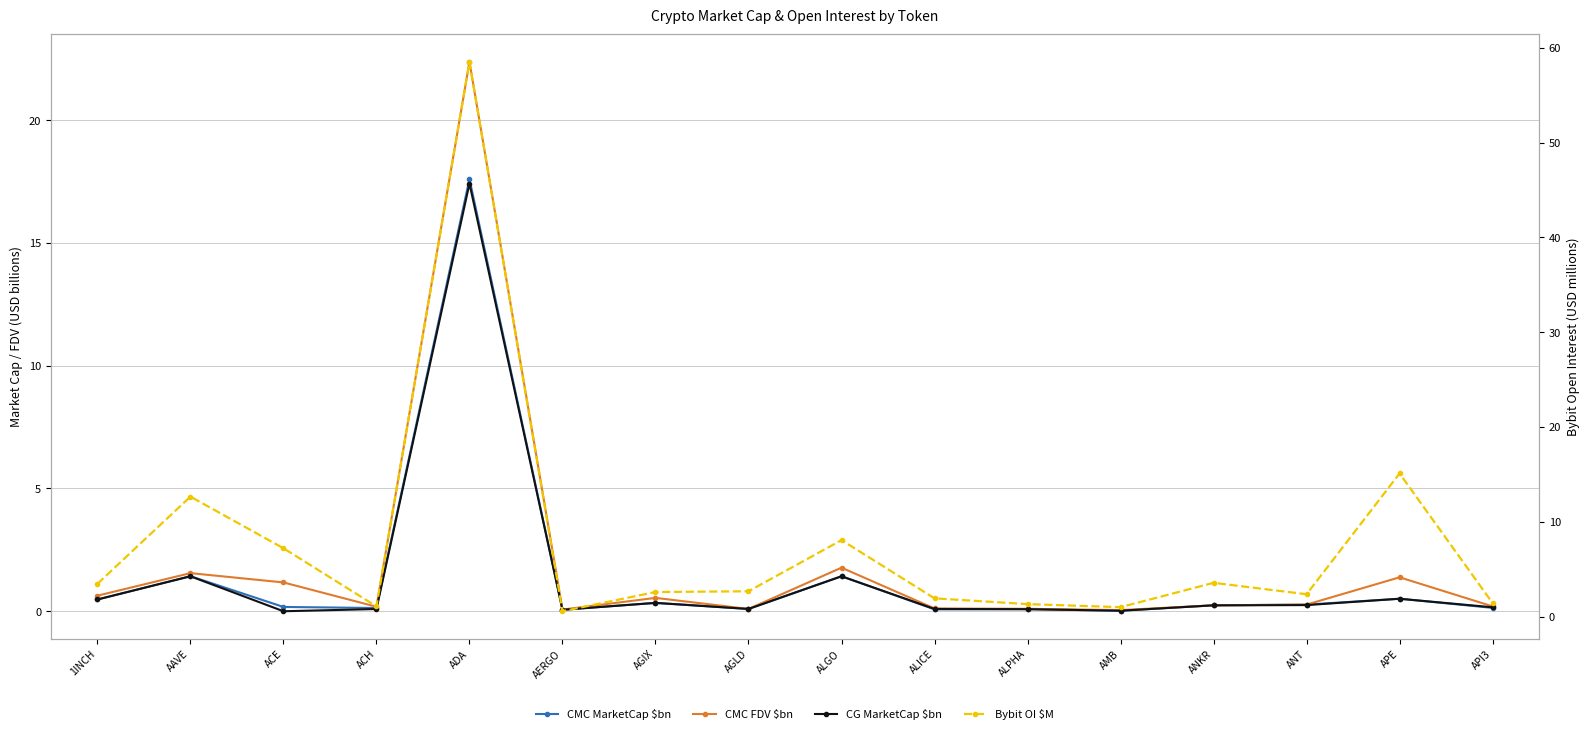

Which series changed the most between ADA and ALPHA?

Bybit OI $M